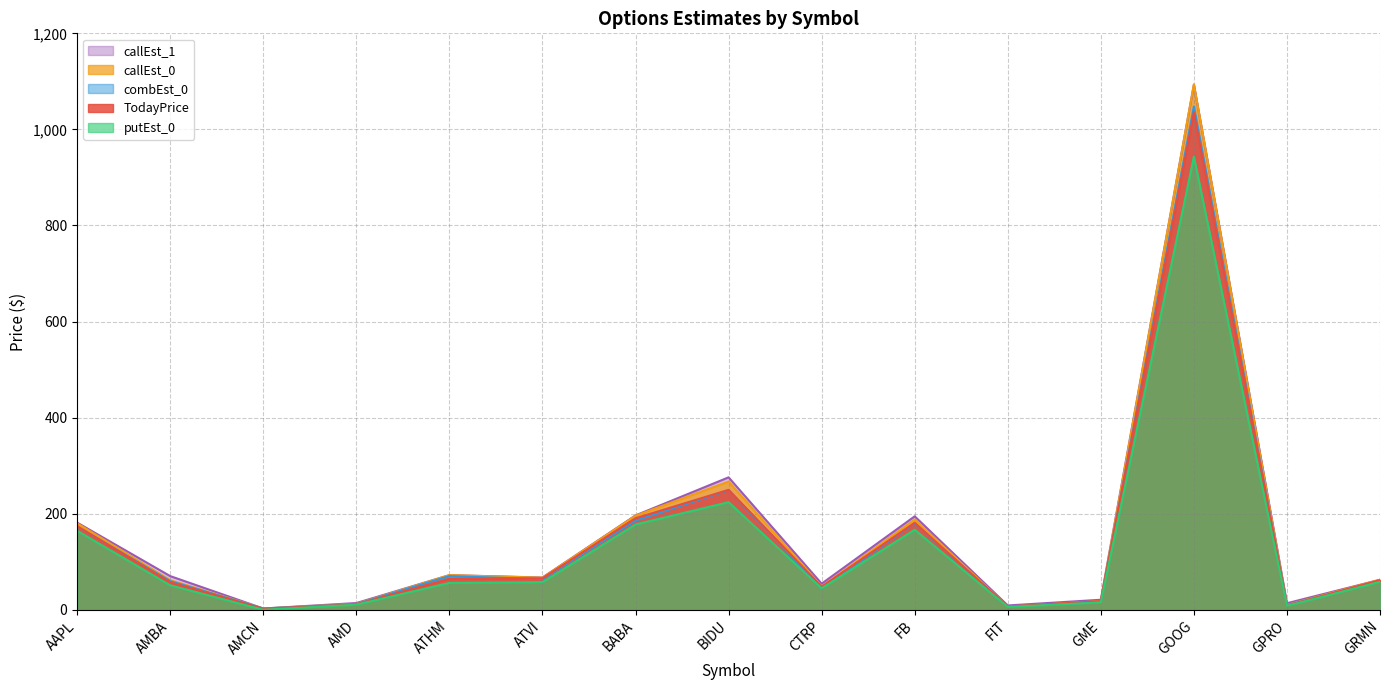

Rank the categories by TodayPrice value from highest to lowest.

GOOG, BIDU, BABA, FB, AAPL, ATVI, ATHM, GRMN, AMBA, CTRP, GME, AMD, GPRO, FIT, AMCN